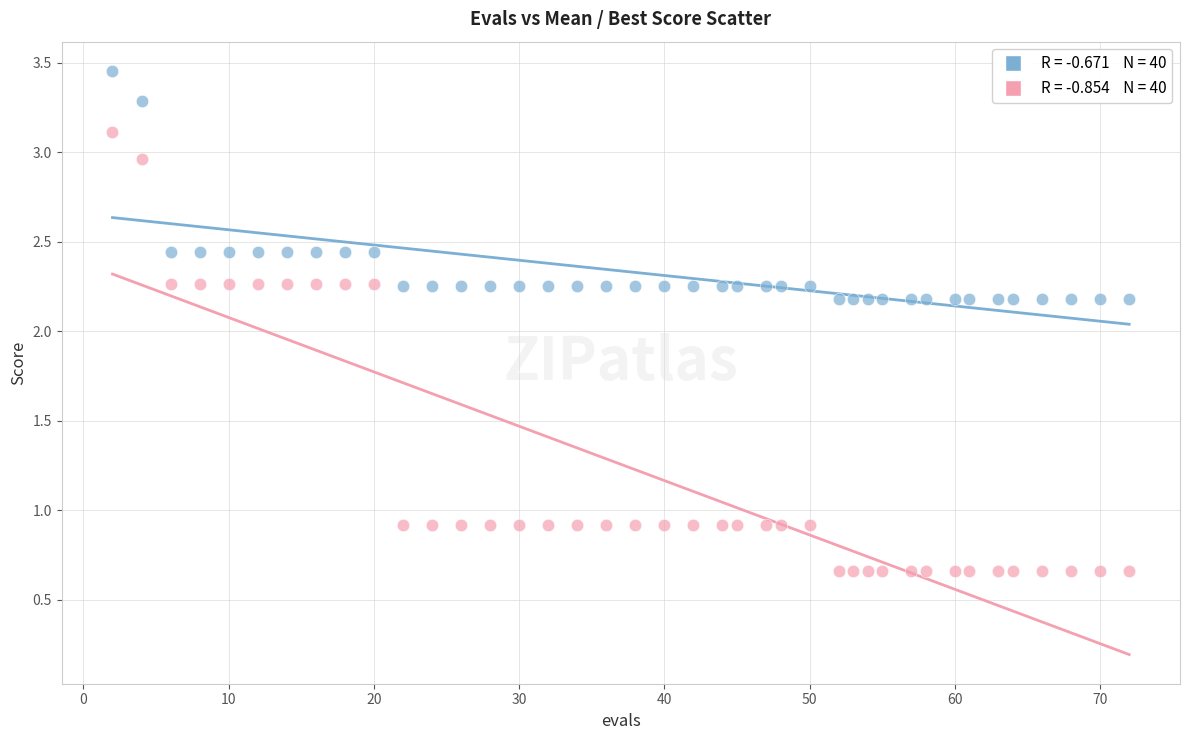

Across all data points, what is the range of Y values (max minus min)?

2.8